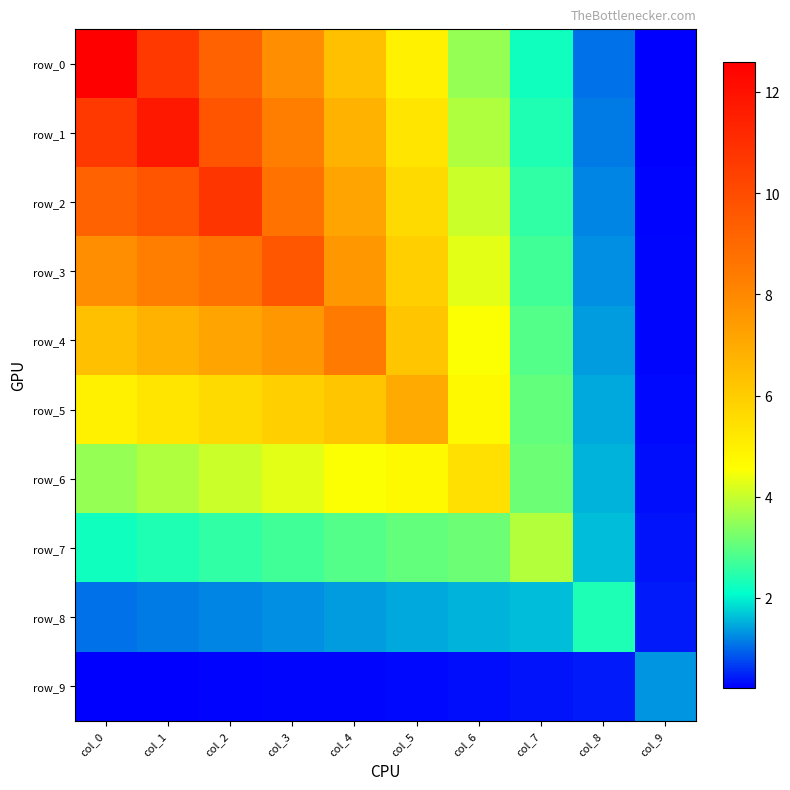

Rank the series by their maximum value, from highest to lowest.

row_0, row_1, row_2, row_3, row_4, row_5, row_6, row_7, row_8, row_9